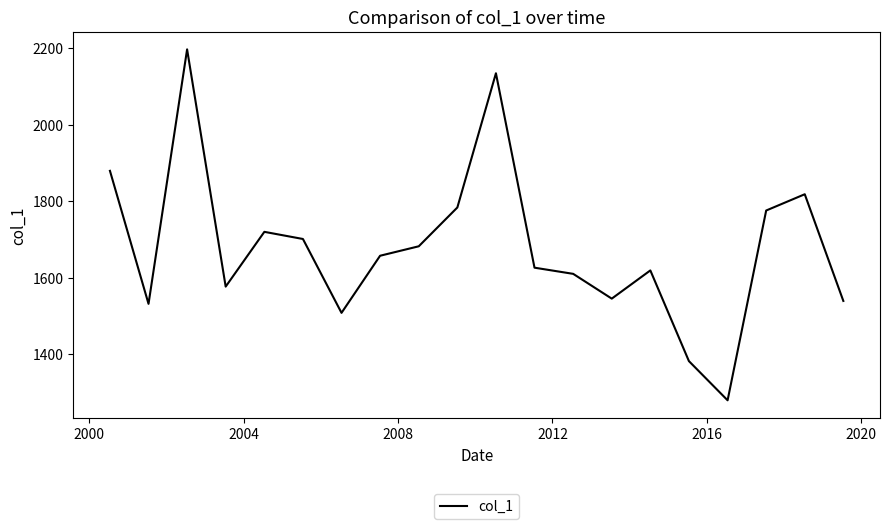

What is the average value?

1678.1